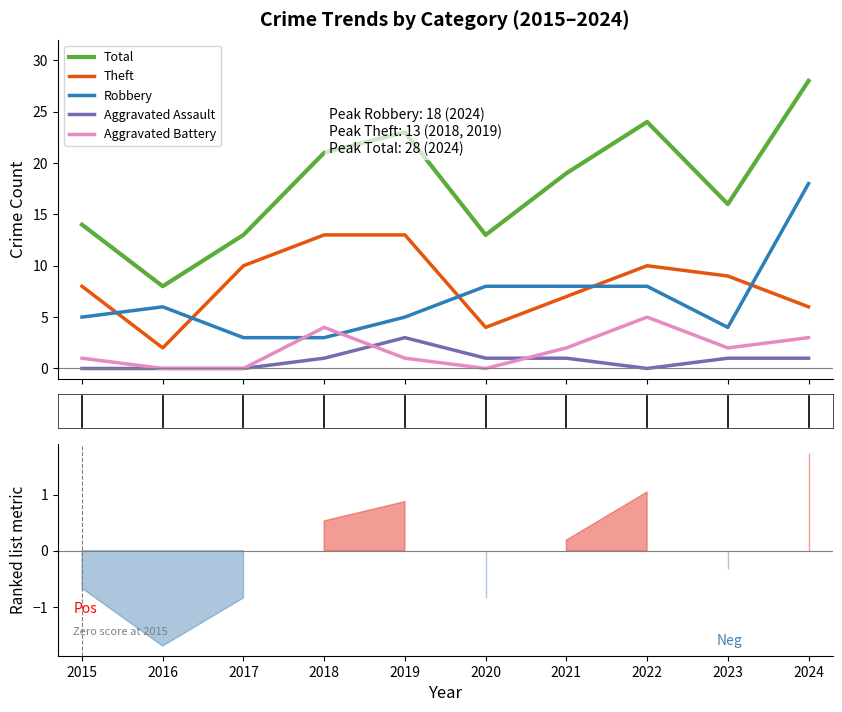

How many values in the Aggravated Battery series are below 2?

5